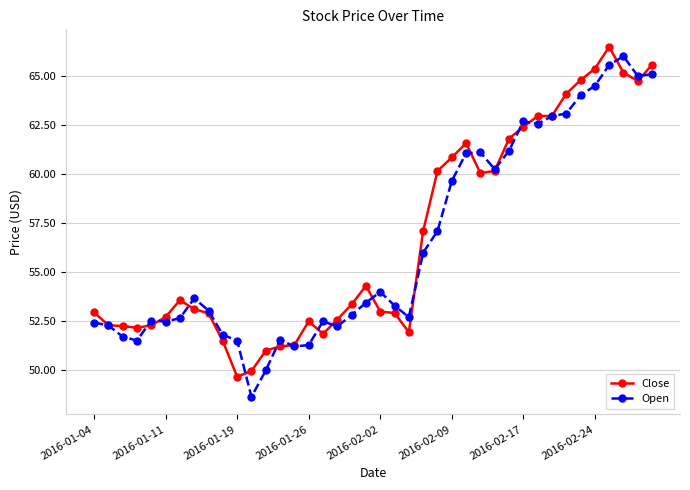

List the series in order of their overall mean, highest first.

Close, Open